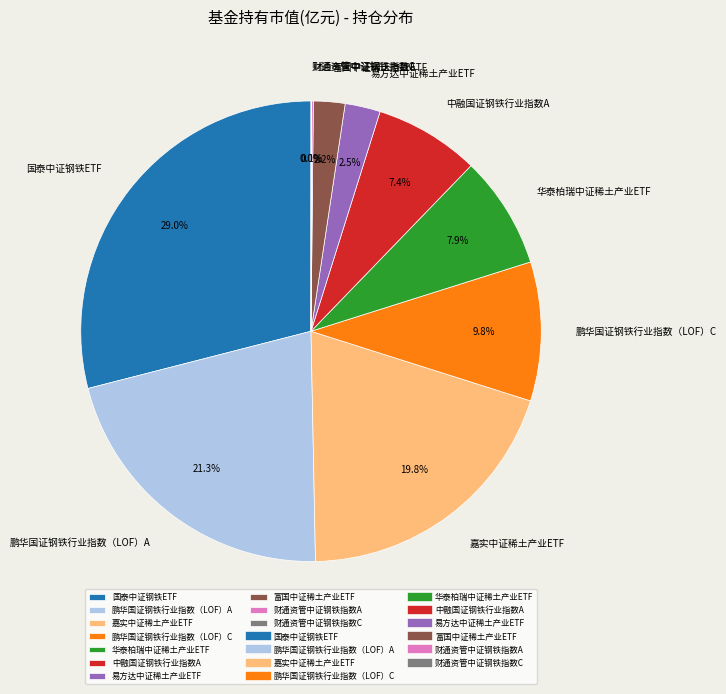

Which has a higher value, 嘉实中证稀土产业ETF or 易方达中证稀土产业ETF?

嘉实中证稀土产业ETF